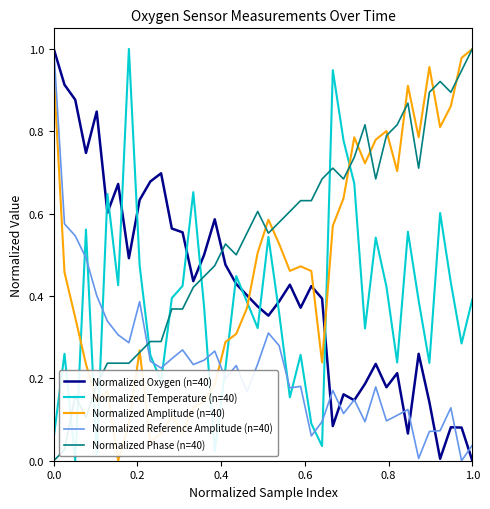

How many values in the Normalized Phase (n=40) series exceed 0?

39